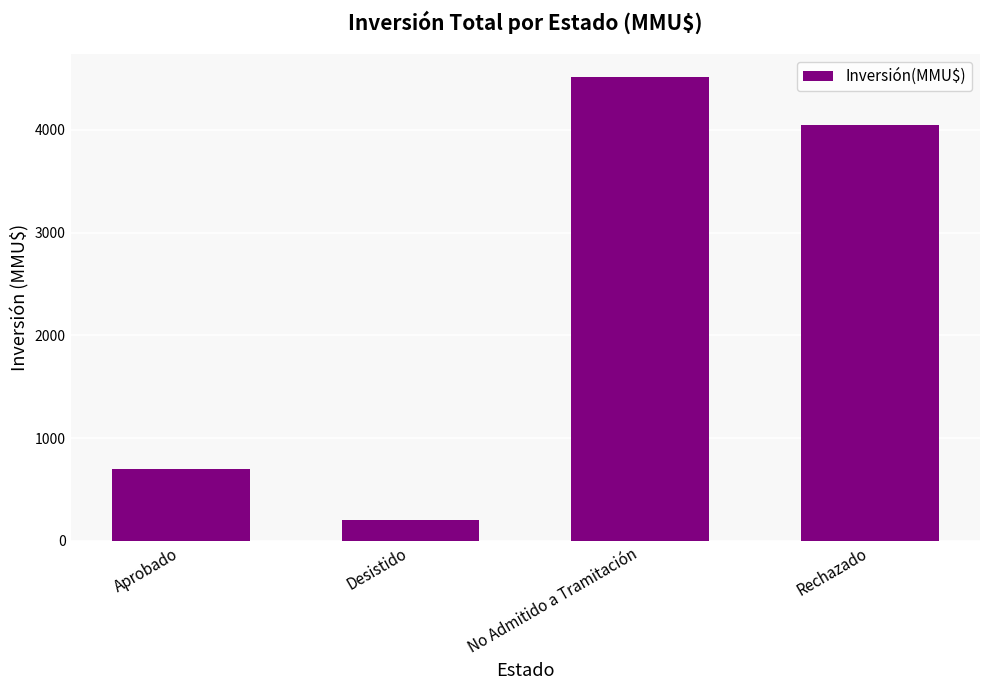

How many bars are there in total?

4